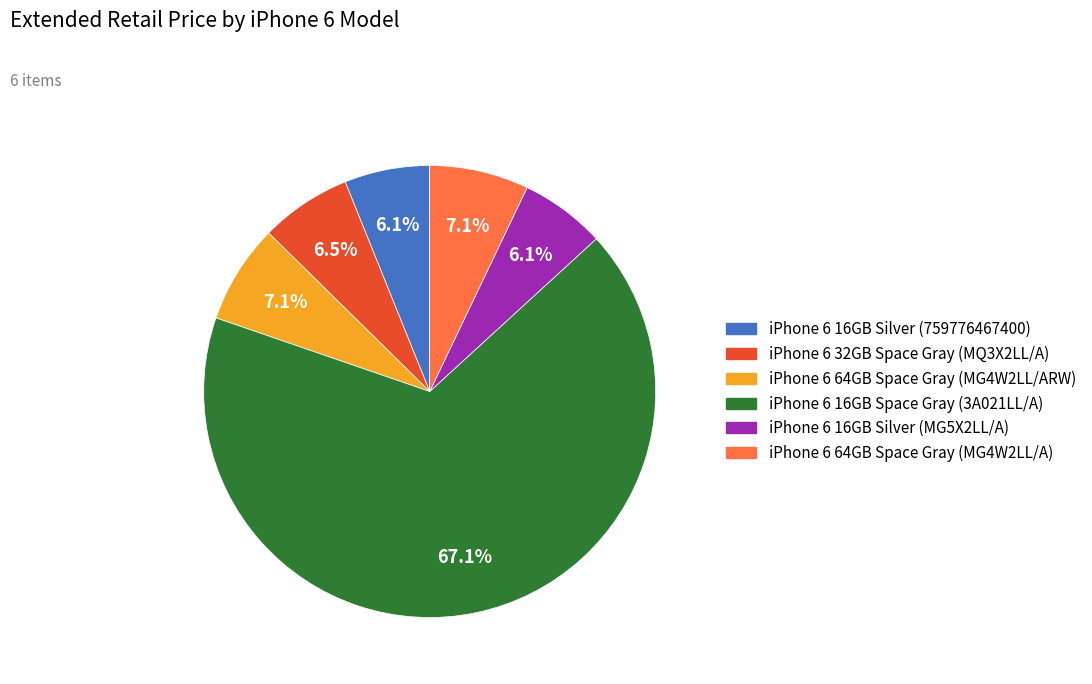

Approximately how many times larger is the value at iPhone 6 64GB Space Gray (MG4W2LL/ARW) compared to iPhone 6 64GB Space Gray (MG4W2LL/A)?

1.0